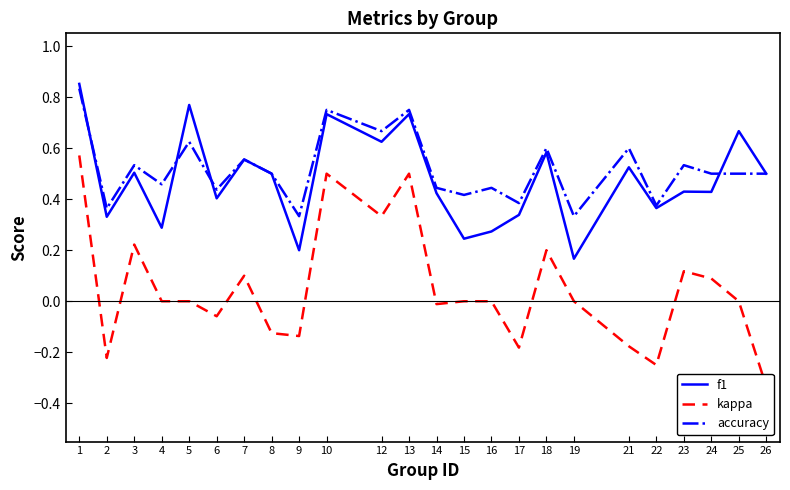

What is the difference between the highest and lowest values at 22?

0.6